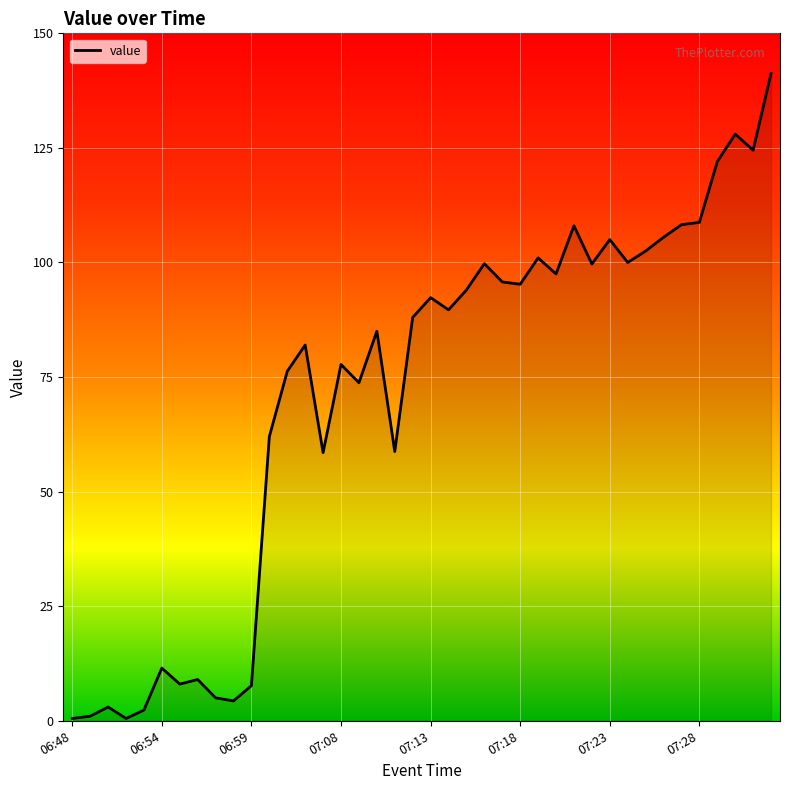

What is the difference between the second highest and second lowest values?

127.5